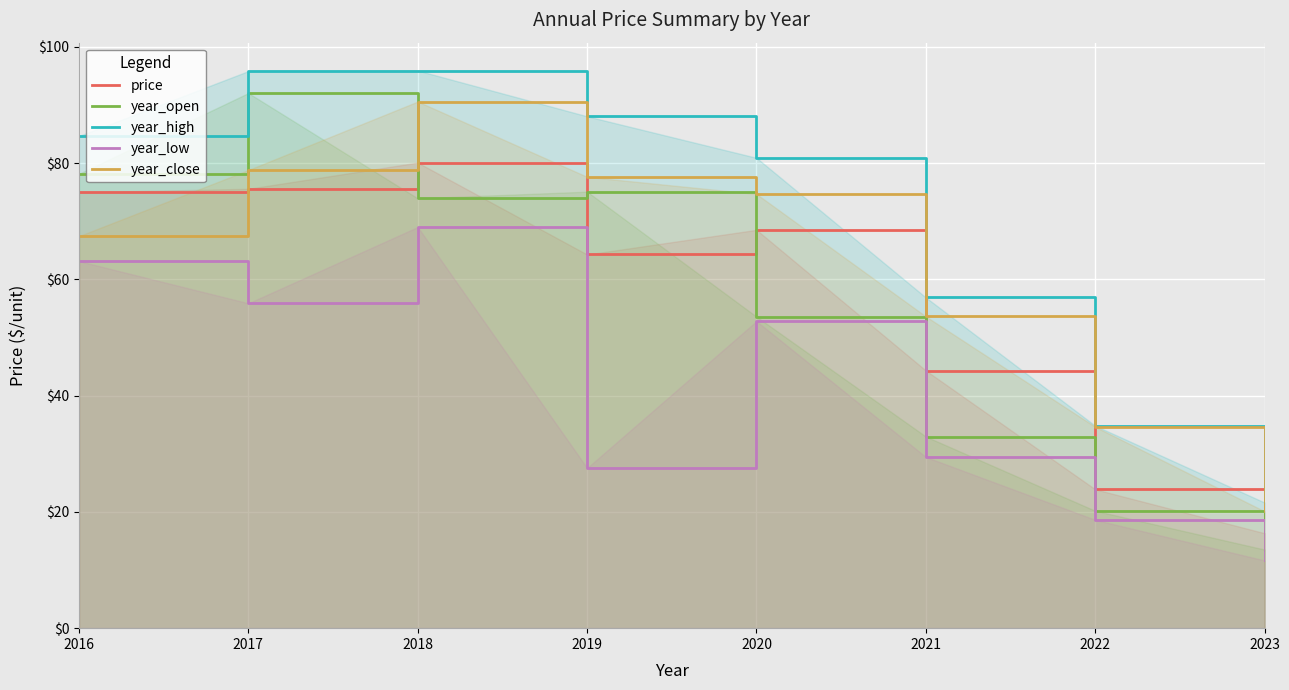

How many values in the year_high series exceed 84?

4